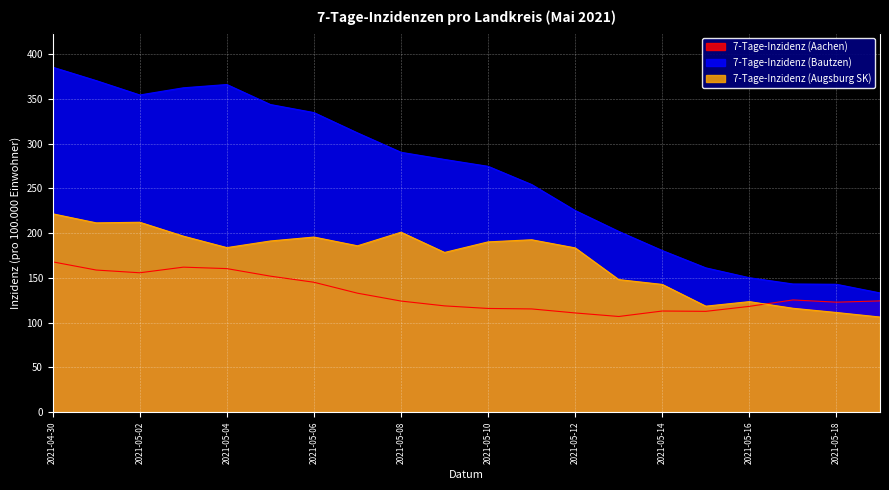

How many intersections are there between 7-Tage-Inzidenz (Augsburg SK) and 7-Tage-Inzidenz (Aachen)?

1